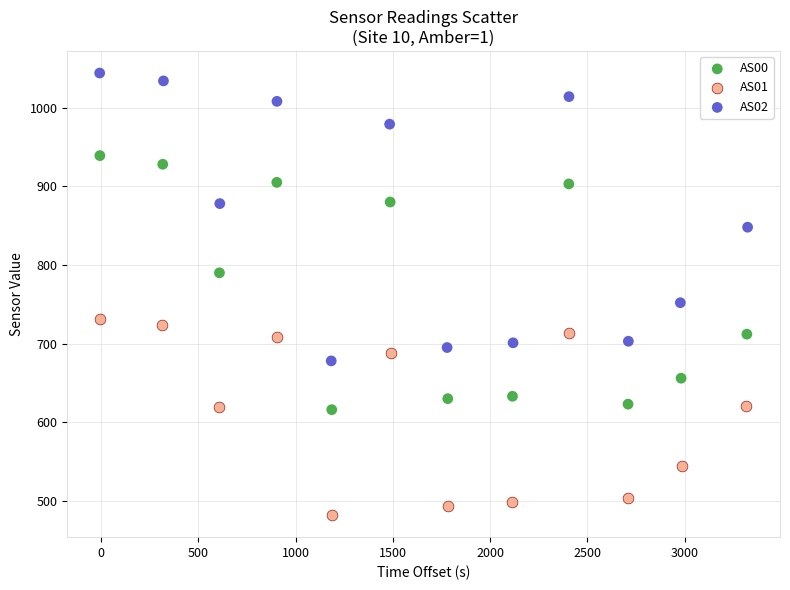

Which series has the widest spread of Y values?

AS02